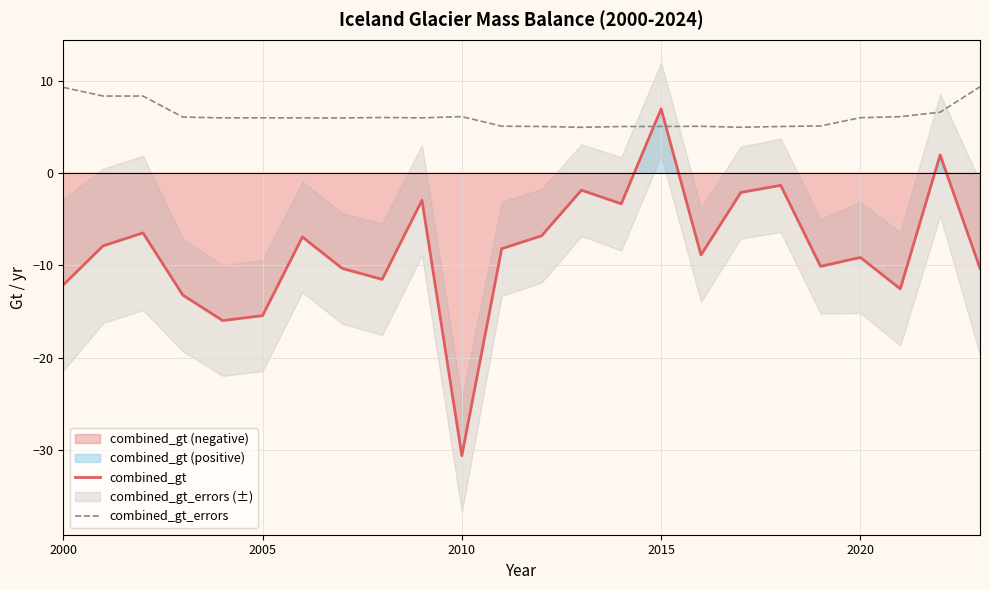

How many values in the combined_gt series are below -8?

13